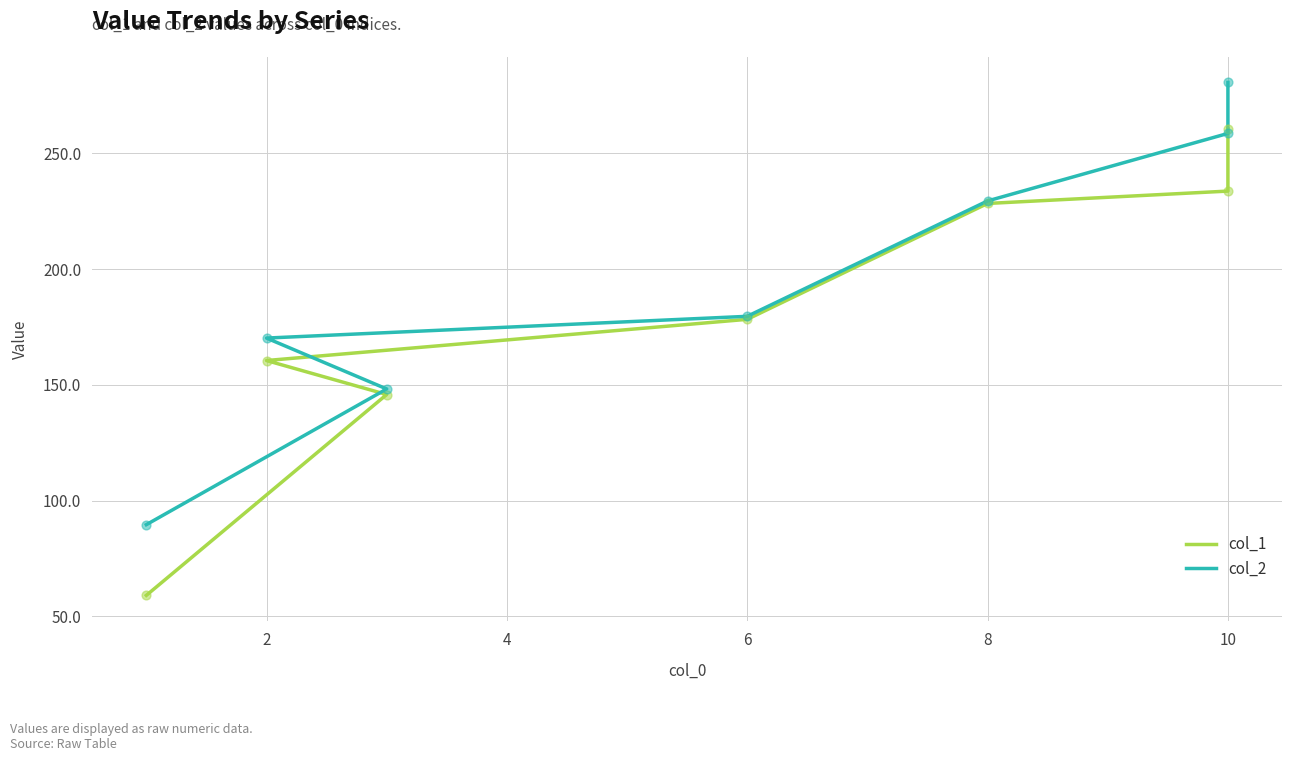

Which series contains the highest Y value?

col_2